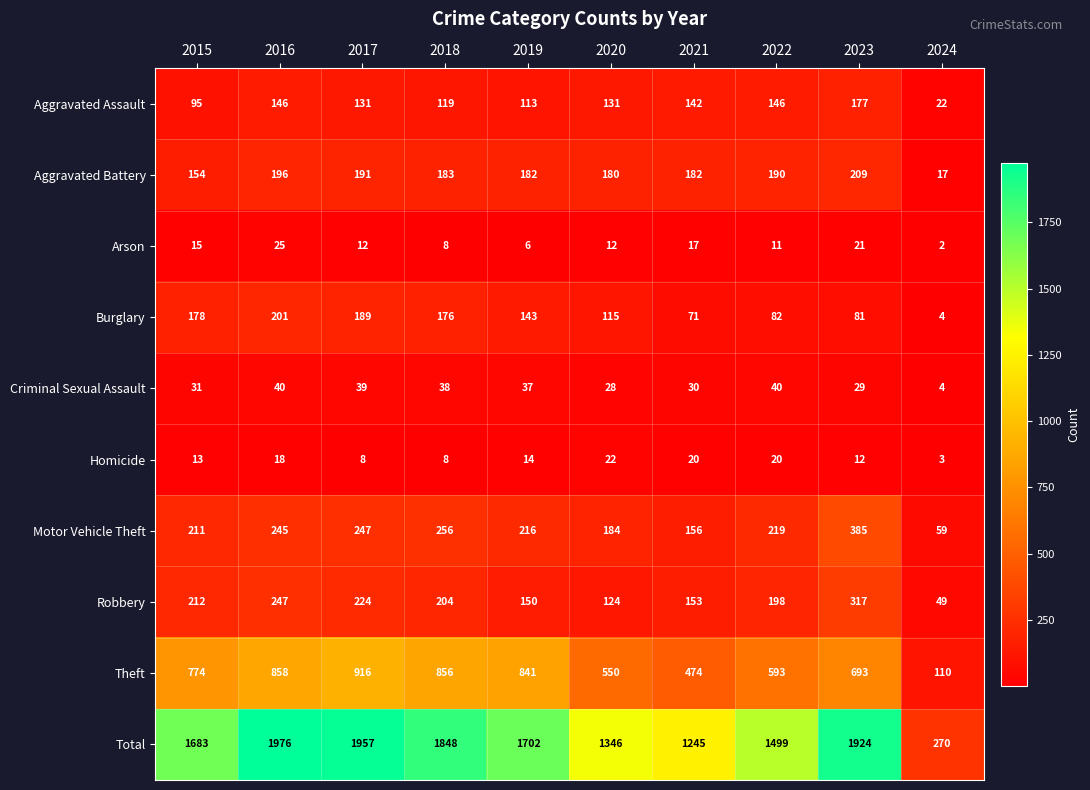

At which category does the chart reach its minimum across all series?

2024